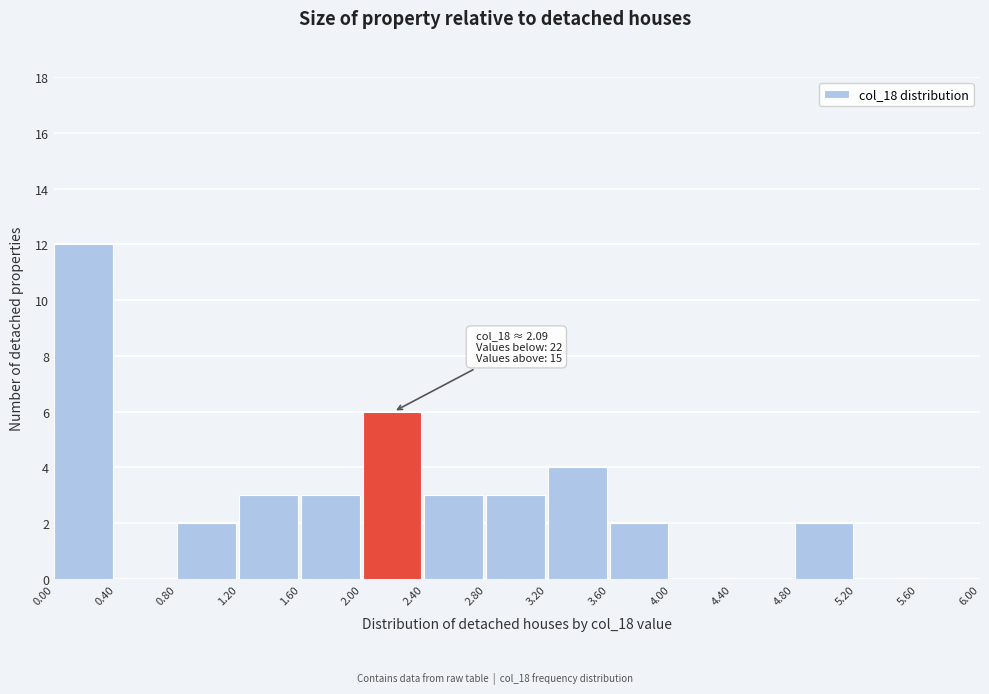

Over which range of the x-axis is the bar tallest?

0.00 to 0.40